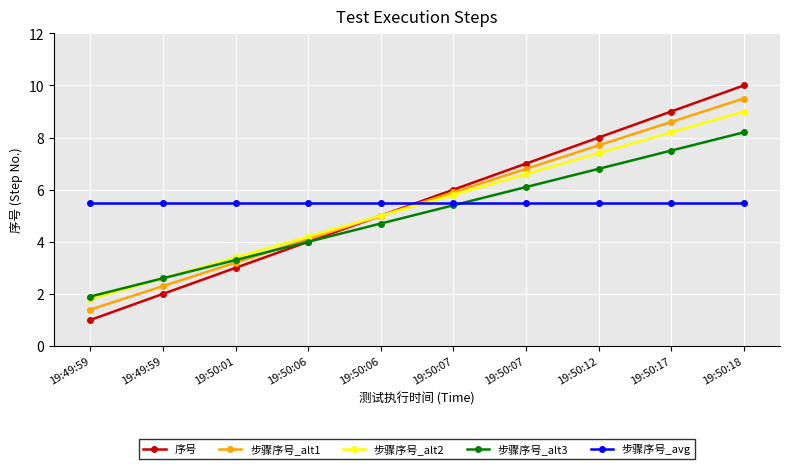

The 步骤序号_alt3 series shows 4.0 at 19:50:06. True or false?

True